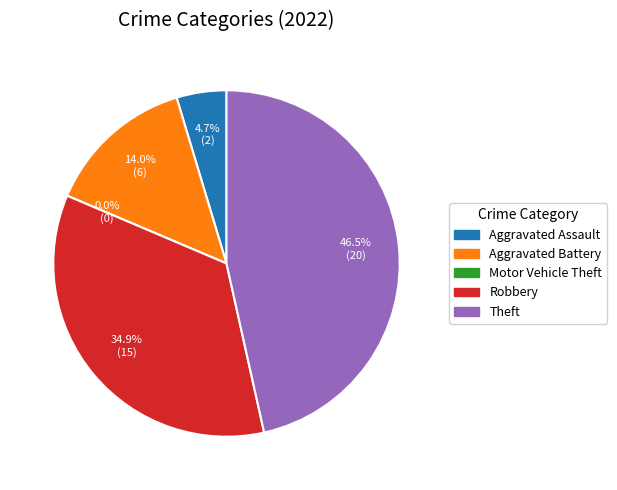

What is the change in value from Aggravated Assault to Theft?

+18